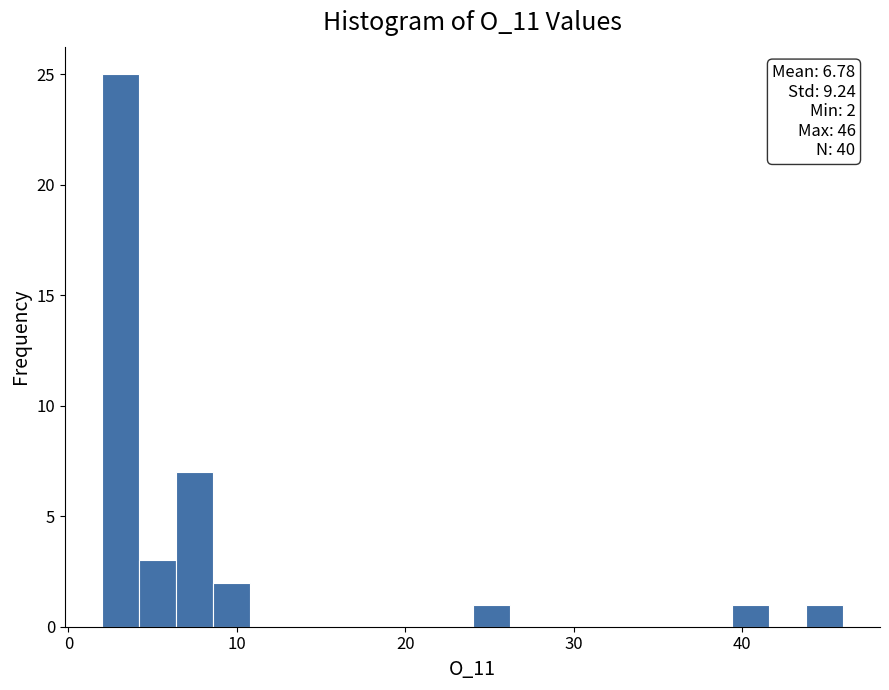

Around what value on the x-axis is the tallest bar? Give the approximate position of its centre, as read against the axis.

3